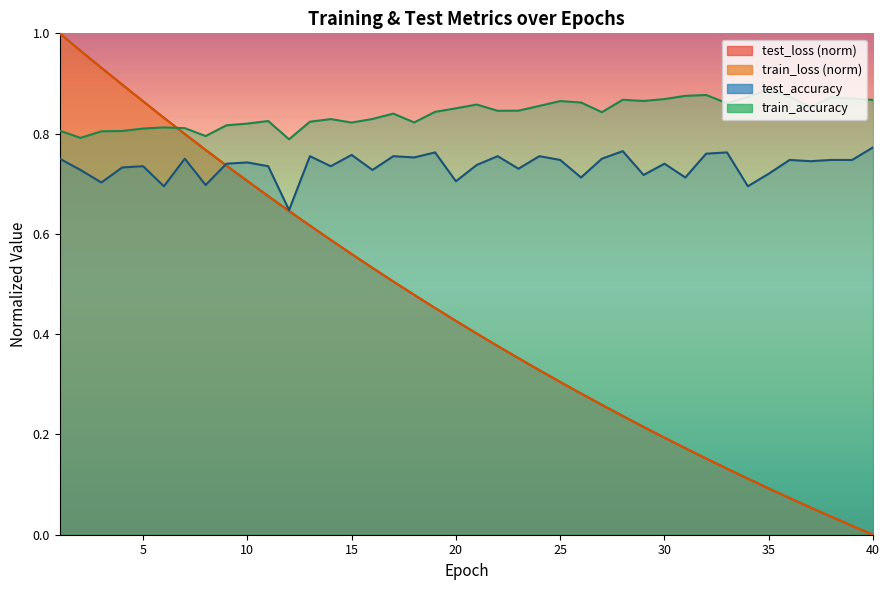

What is the sum of the train_accuracy values at 12 and 2?

1.6